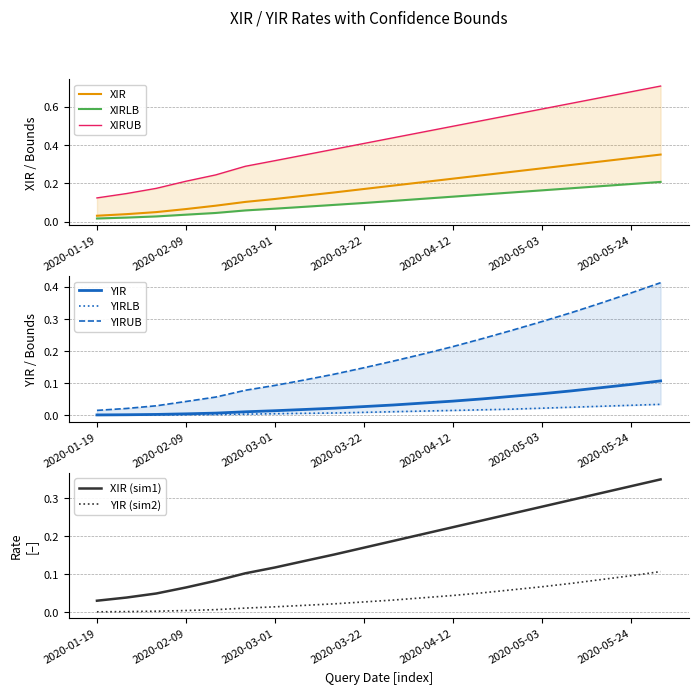

At how many categories does at least one series exceed 0?

20